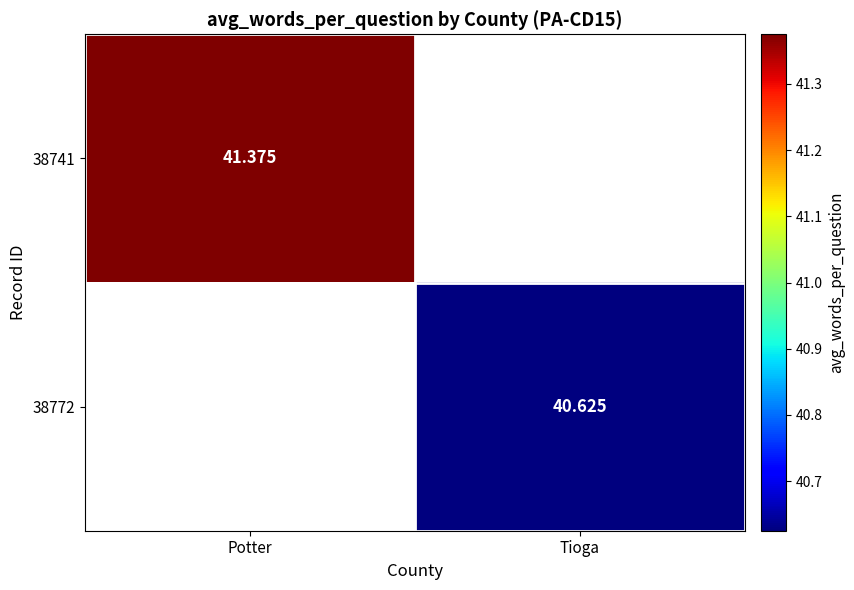

What is the maximum value shown in the chart?

41.4